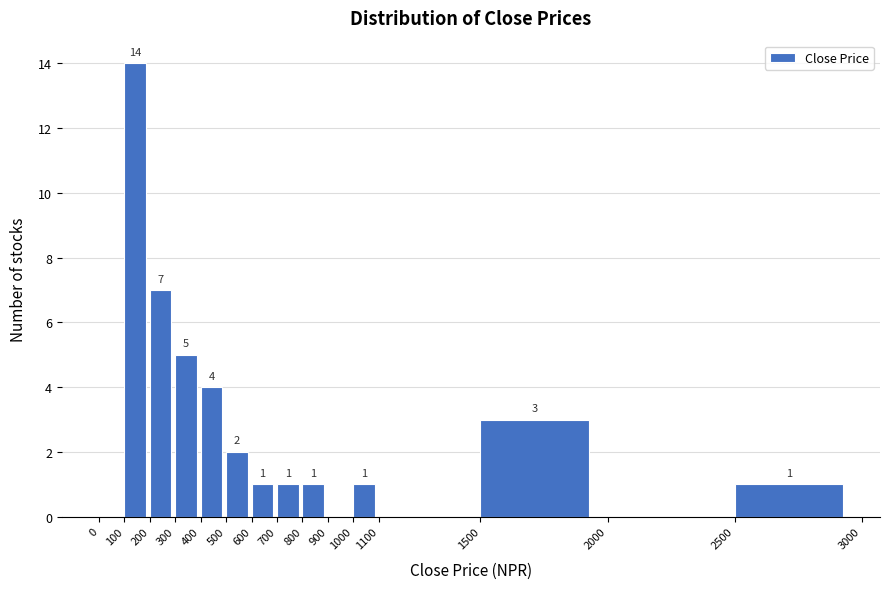

Over which range of the x-axis is the bar tallest?

100 to 200